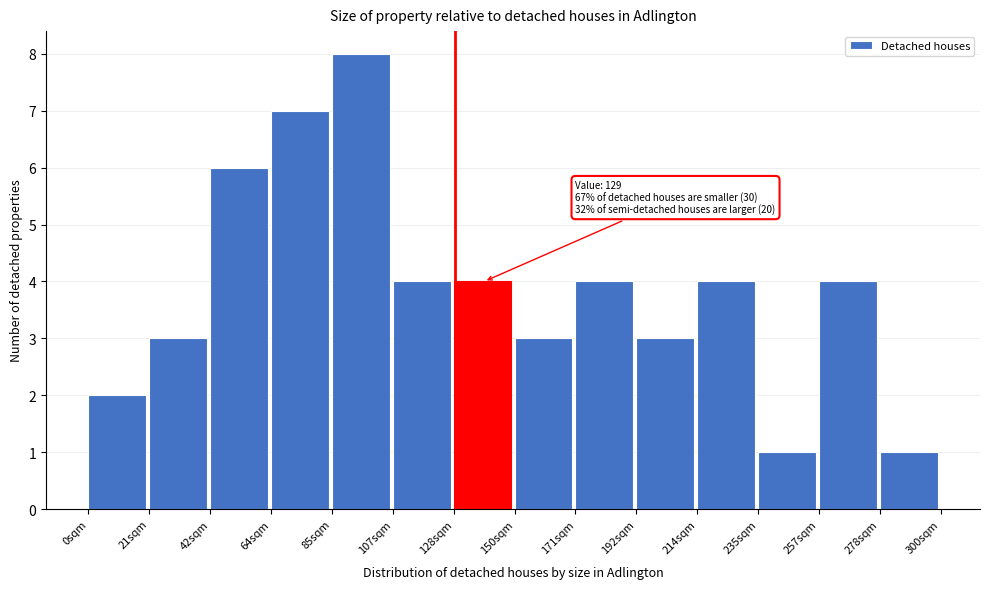

Which range on the x-axis has the tallest bar?

85 to 105